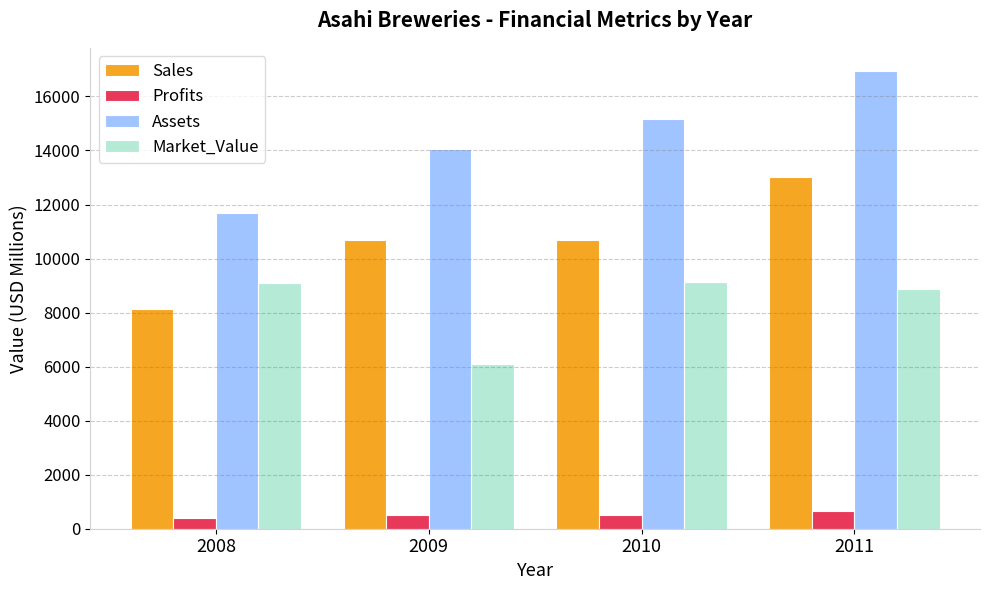

At 2009, list the series in order from smallest to largest.

Profits, Market_Value, Sales, Assets